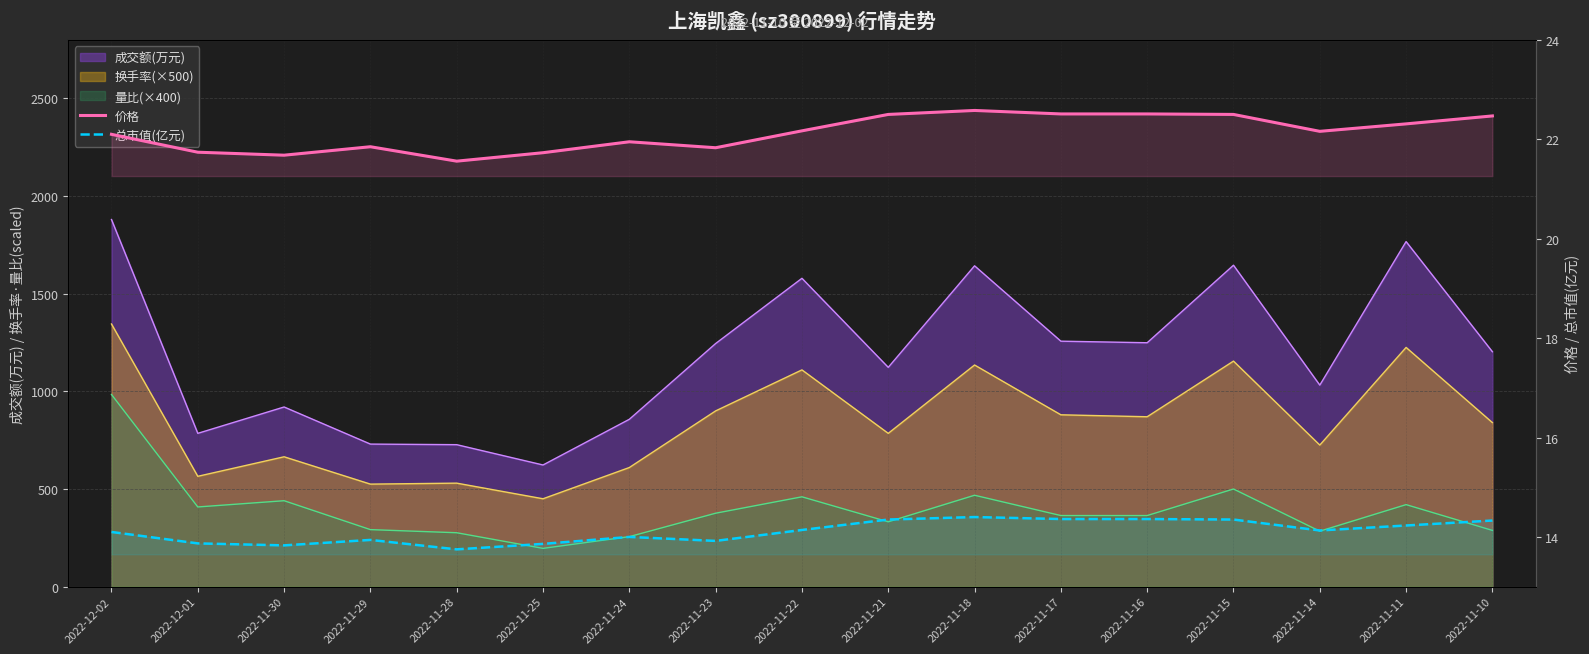

True or false: 总市值(亿元) and 价格 intersect in this chart.

False